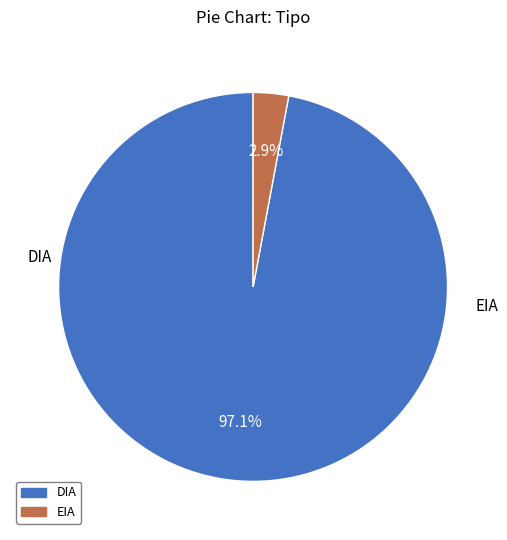

Which category has the biggest portion of the pie?

DIA